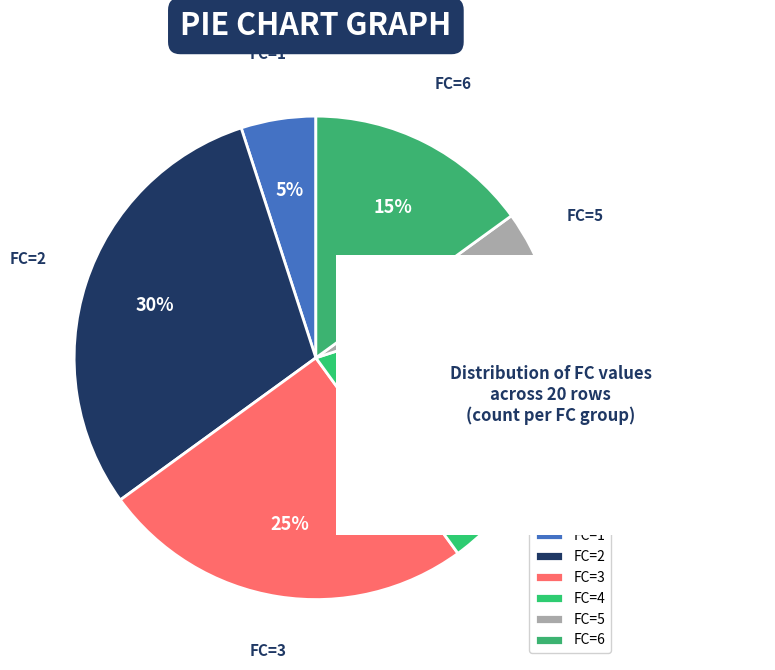

The FC=4 slice represents 1% of the pie. True or false?

False